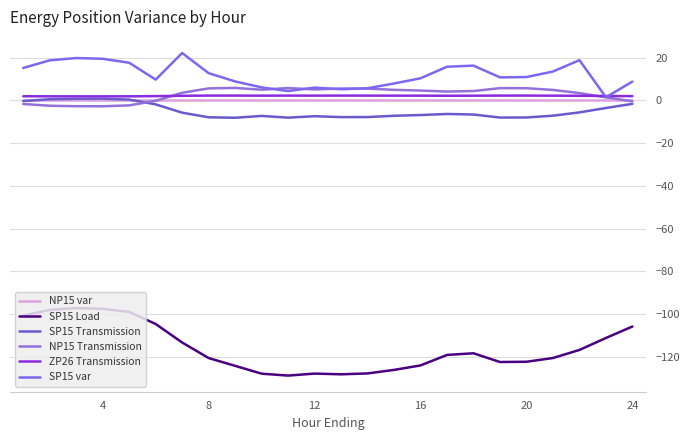

How many lines are shown in the chart?

6